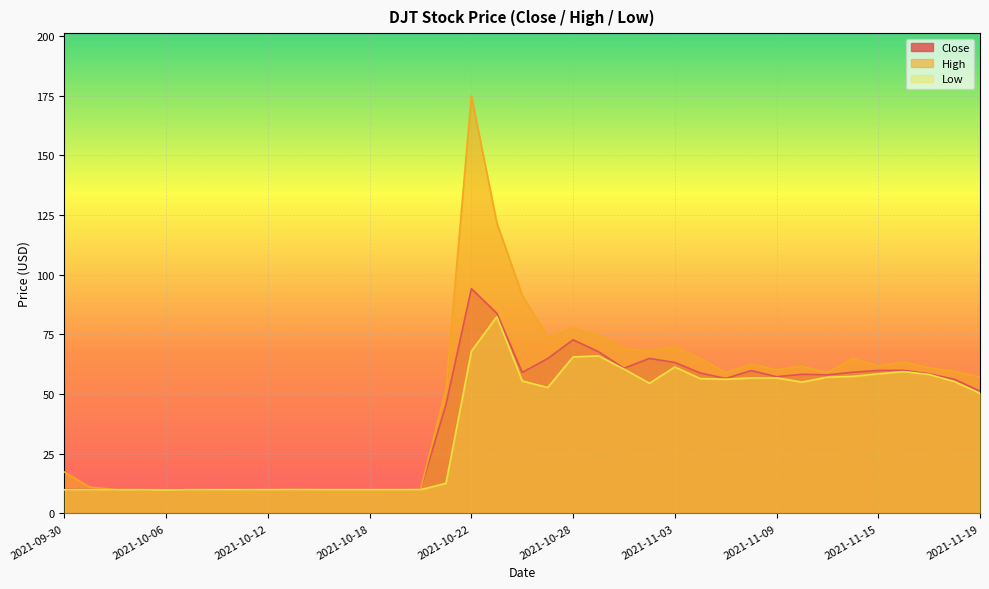

What is the maximum value shown in the chart?

175.0